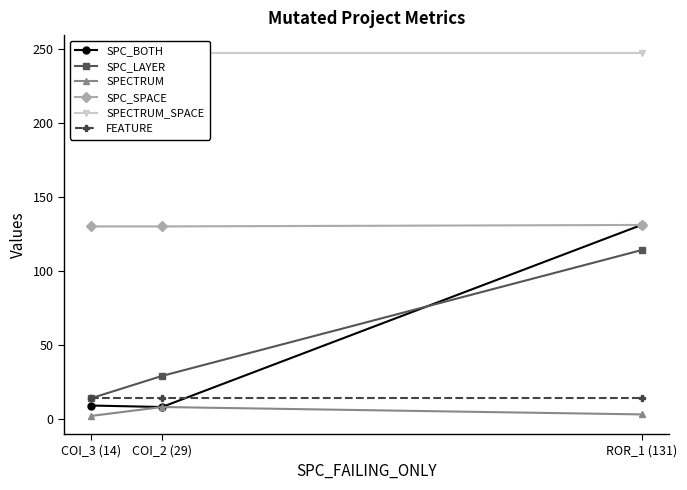

At which label does SPC_LAYER reach its peak?

ROR_1 (131)